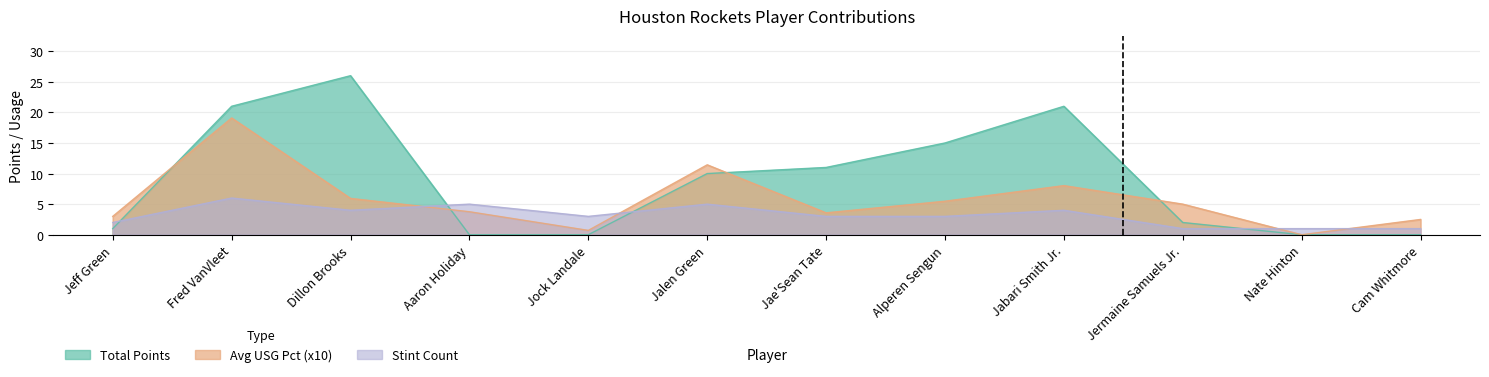

True or false: Total Points has more than 0 points higher than both neighbors.

True